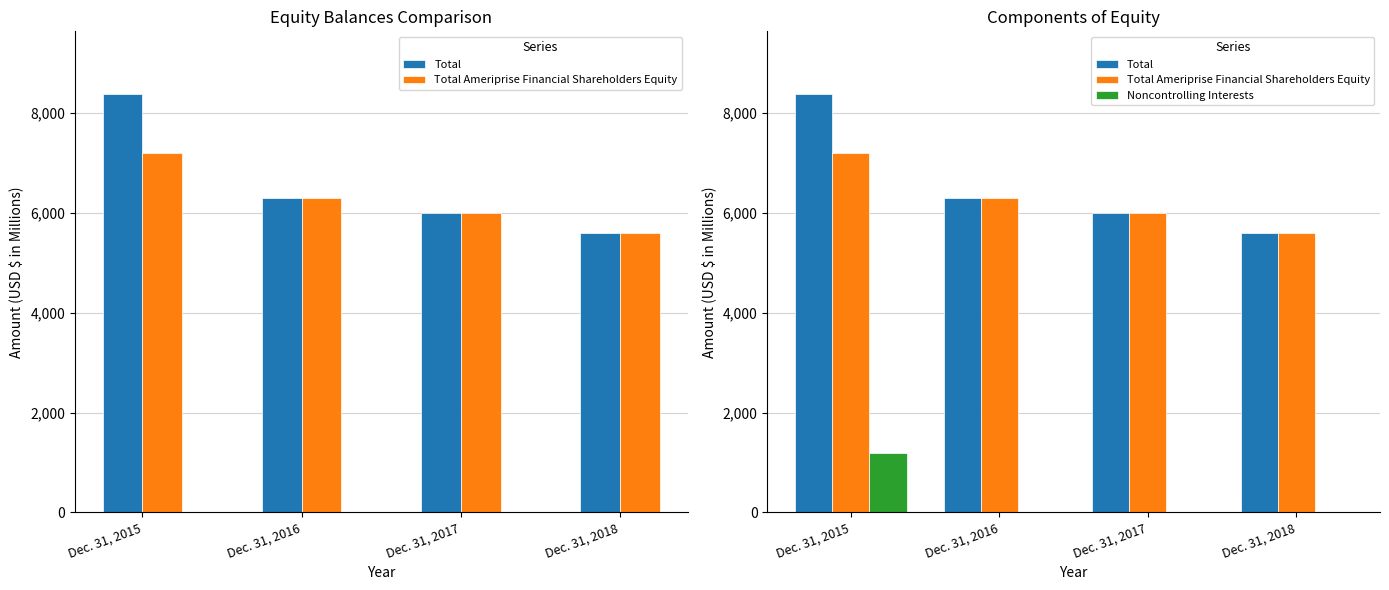

What is the value of the Total bar at the 2nd from the left?

6289